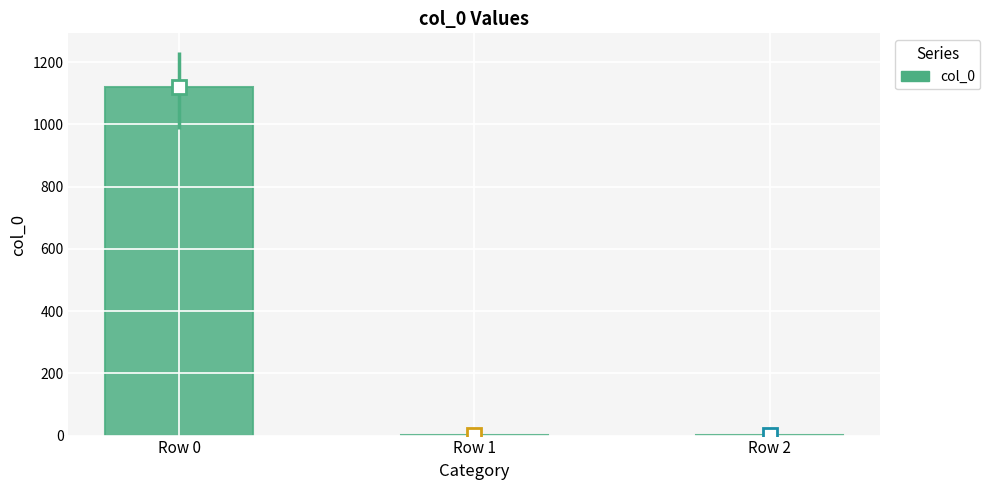

What is the difference between the maximum and minimum values?

1118